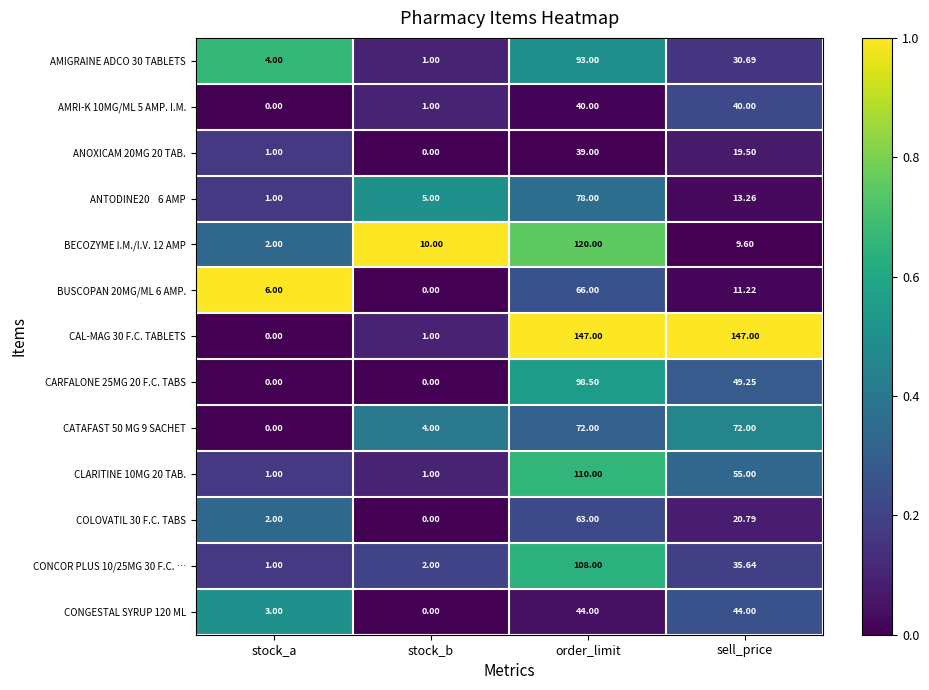

How many distinct data groups are displayed?

13